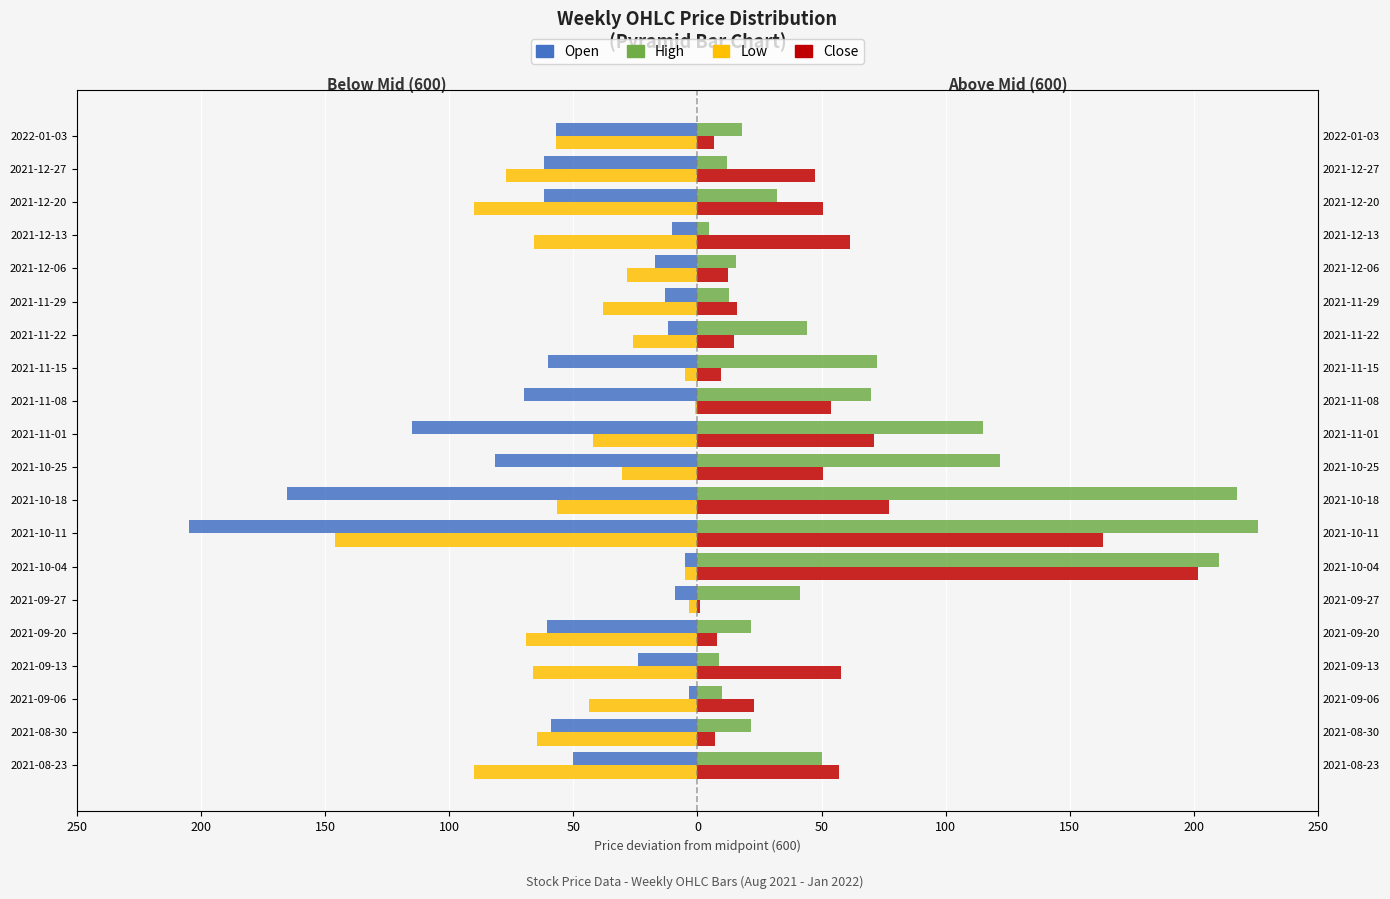

Are the bars grouped side by side (vs. stacked)?

Yes